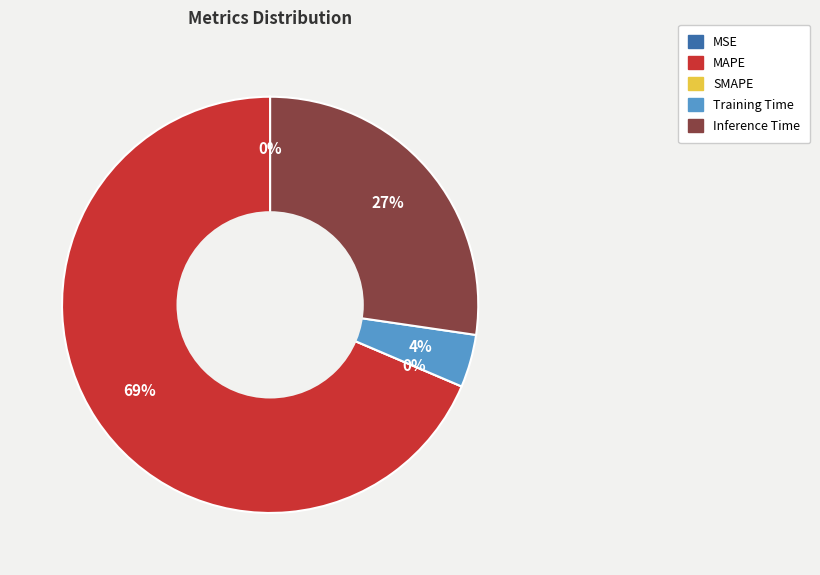

How many slices are in this pie chart?

5